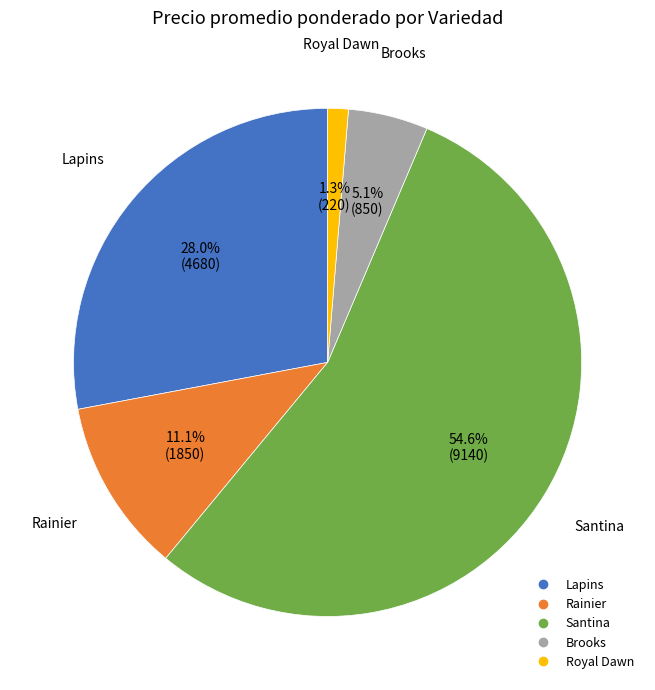

Does any single category account for the majority?

Yes